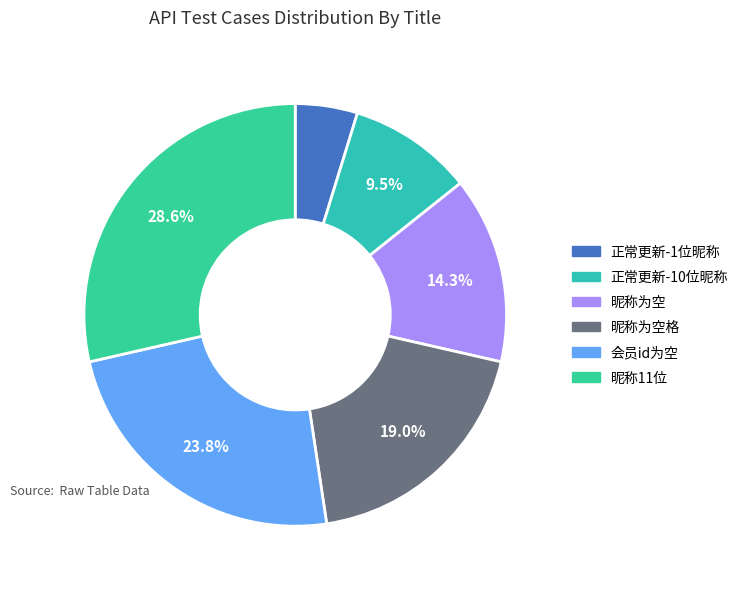

What is the largest slice in the pie chart?

昵称11位